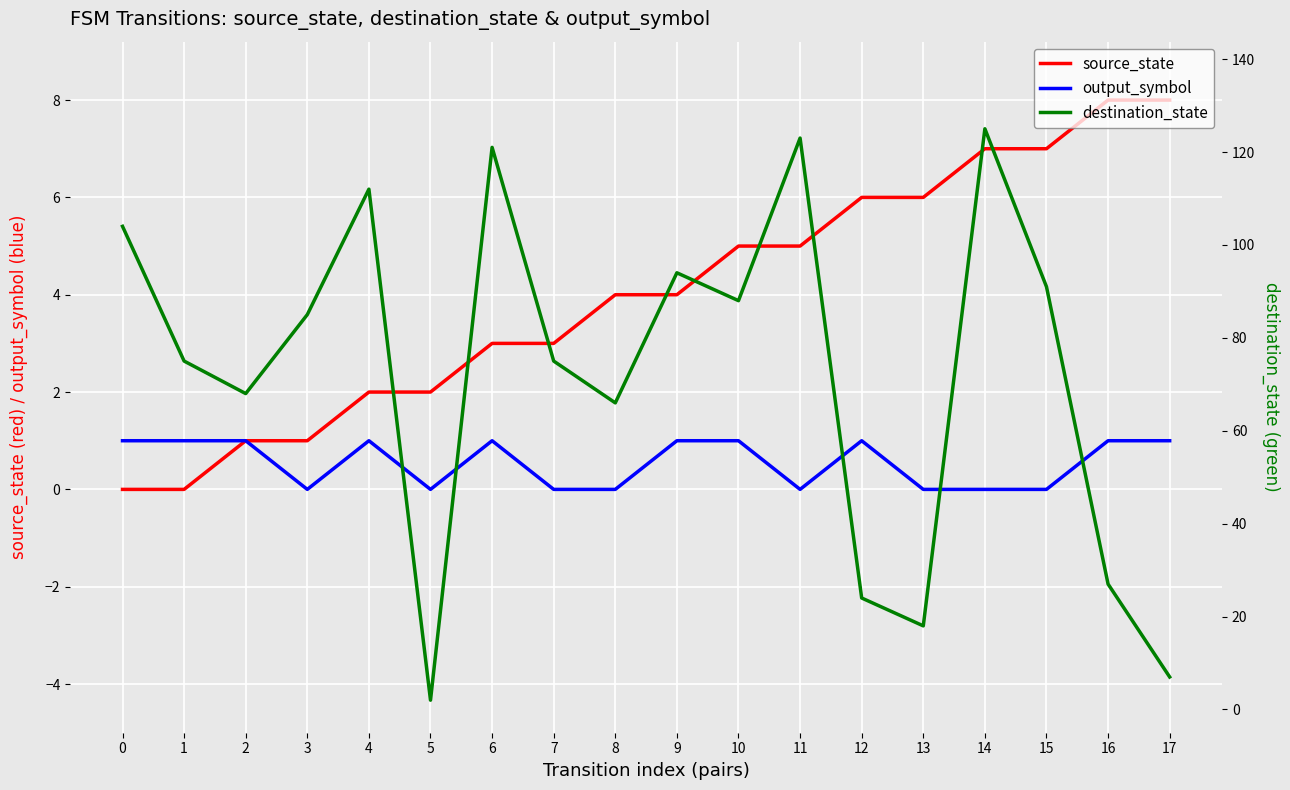

After their last crossing, which series has the higher values: destination_state or source_state?

source_state